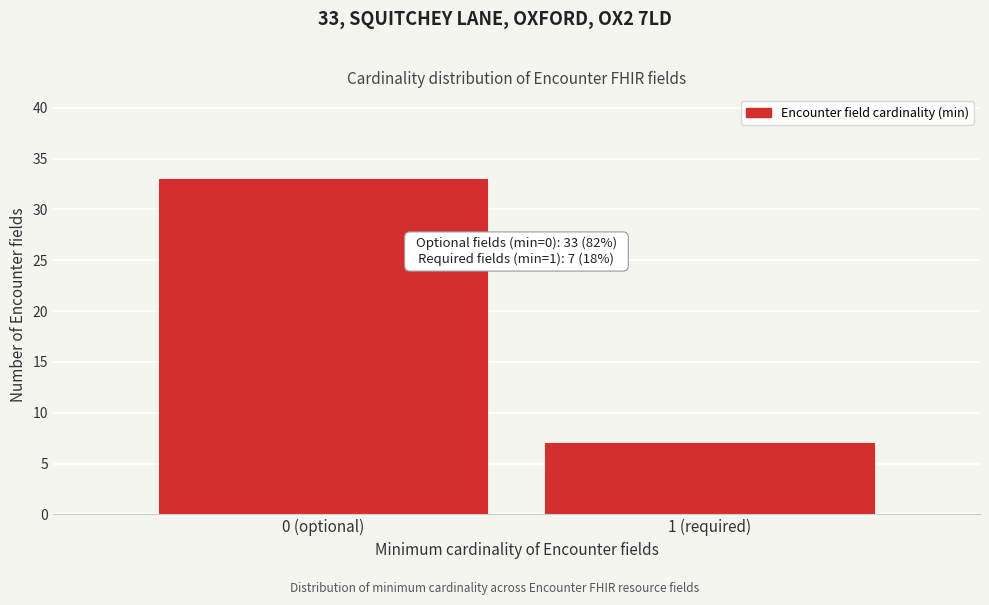

Reading right to left, extract all data points from this chart.

1 (required)=7	0 (optional)=33